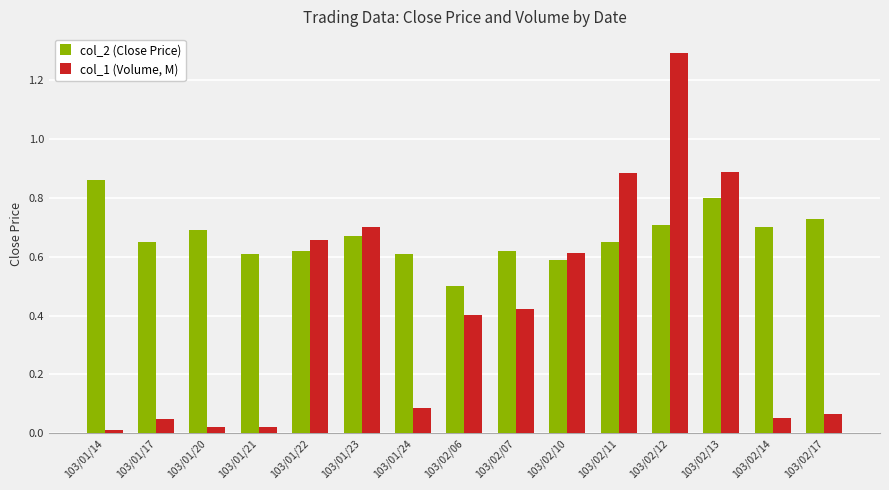

List the series in order of their overall mean, lowest first.

col_1 (Volume, M), col_2 (Close Price)